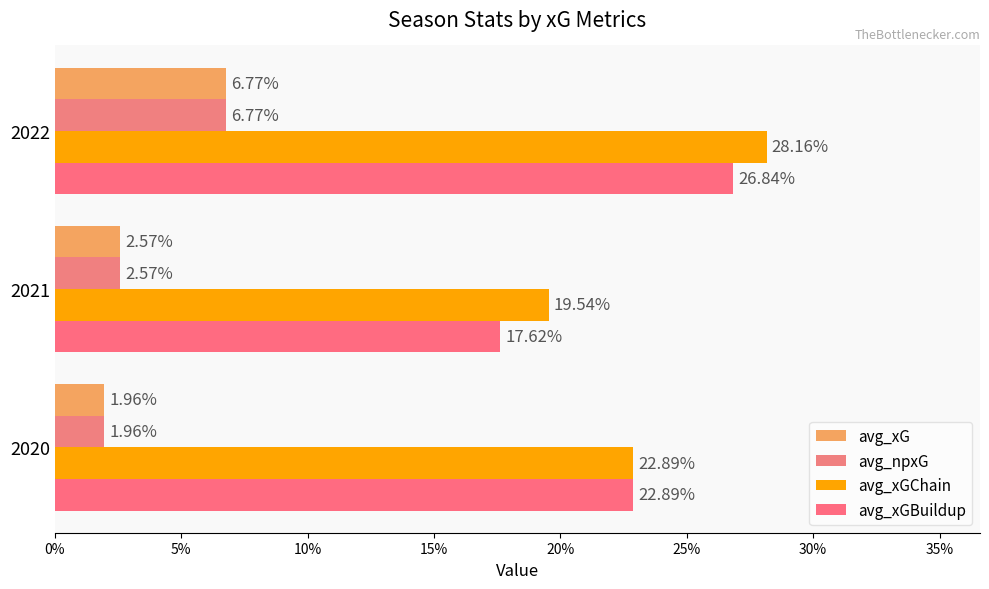

Which series has the widest spread of values?

avg_xGBuildup